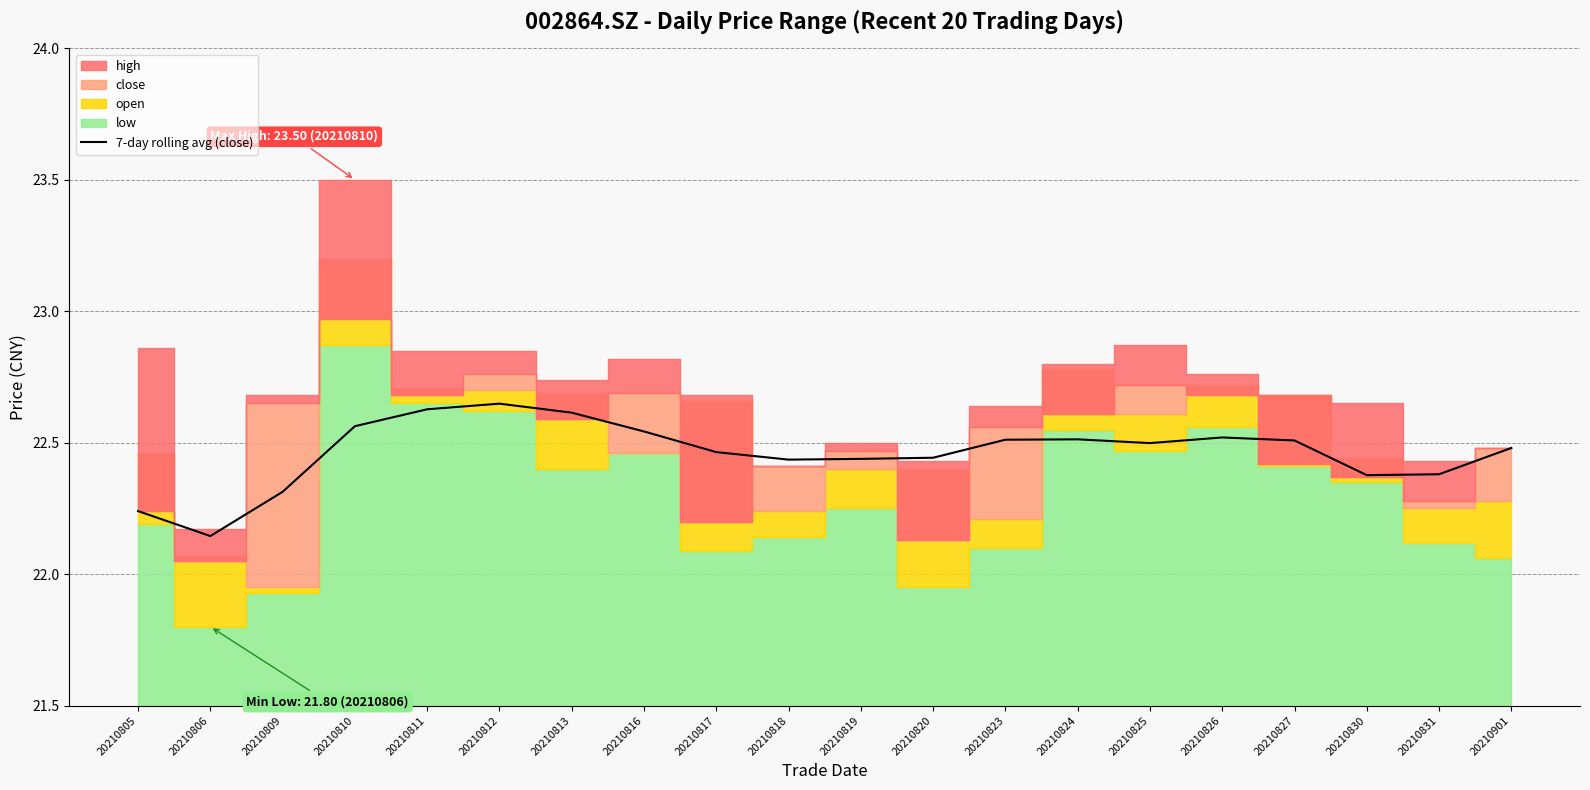

How many data points does each series have?

20